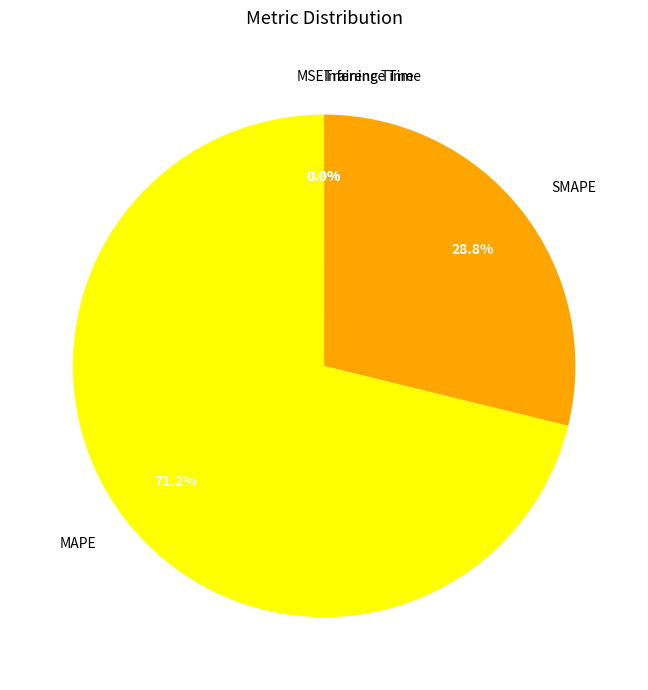

Is there a majority slice in this chart?

Yes